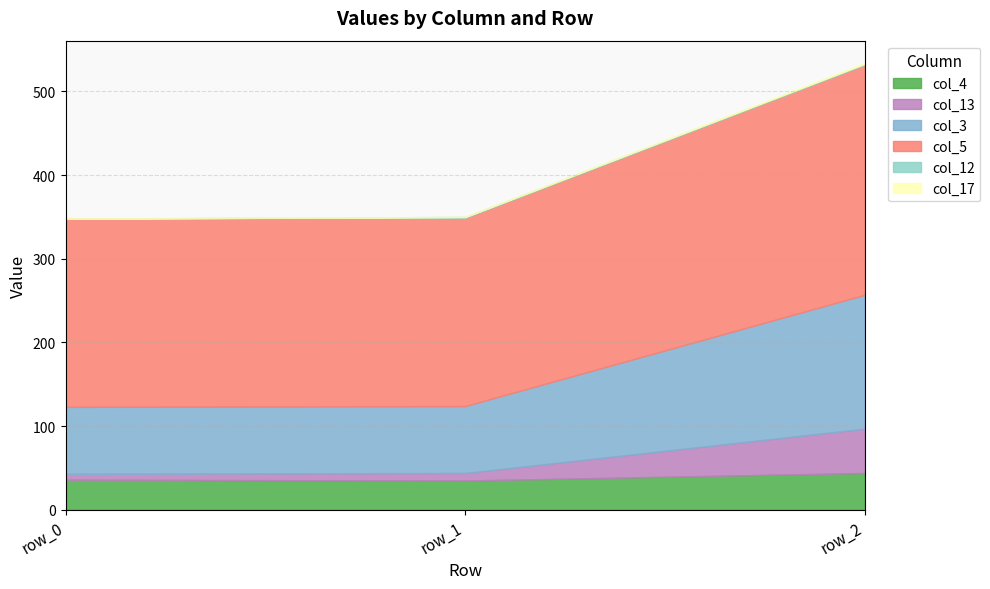

True or false: col_5 has a value of 310 at row_1.

False